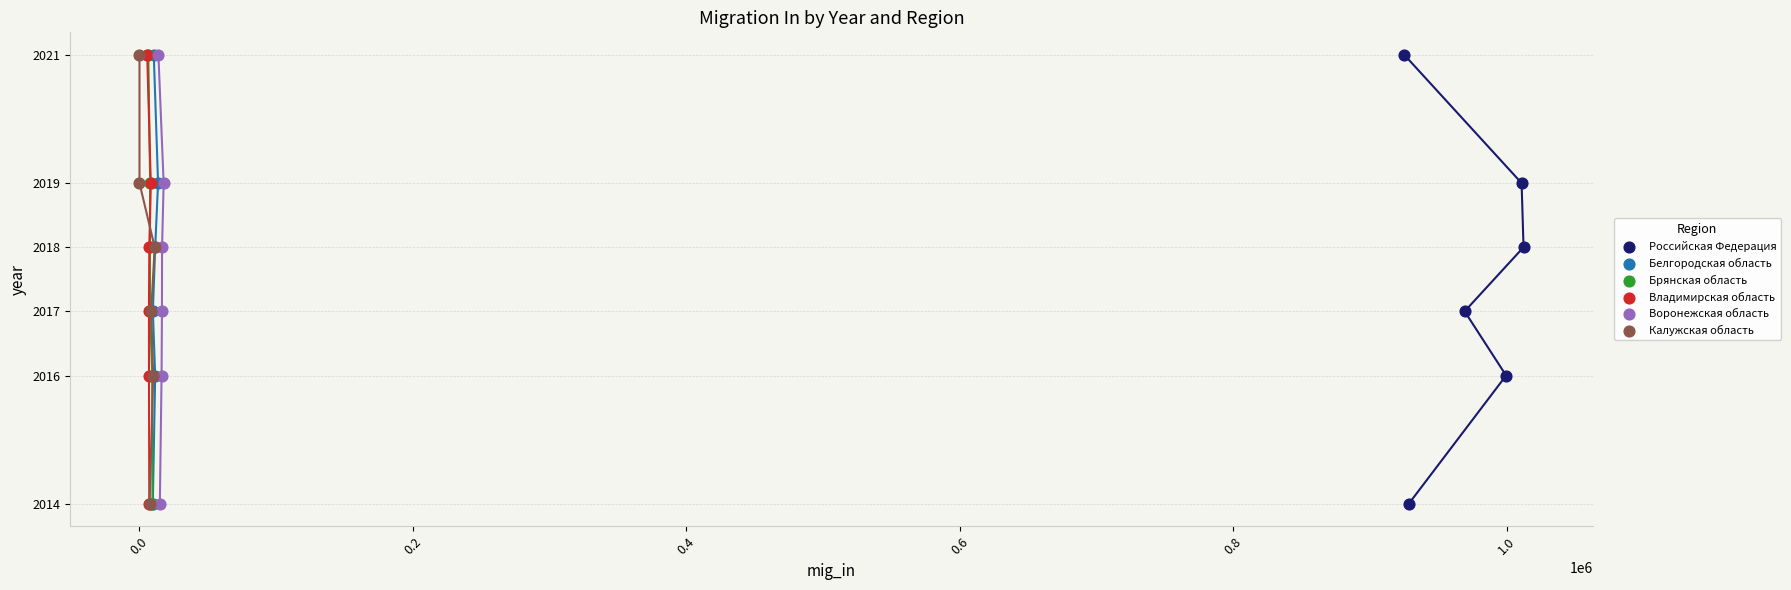

What are all the series names shown in the legend?

Российская Федерация, Белгородская область, Брянская область, Владимирская область, Воронежская область, Калужская область